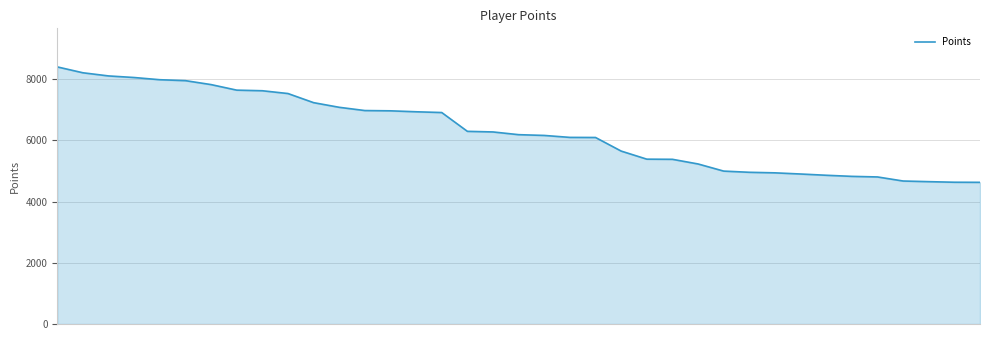

What is the difference between the second highest and second lowest values?

3576